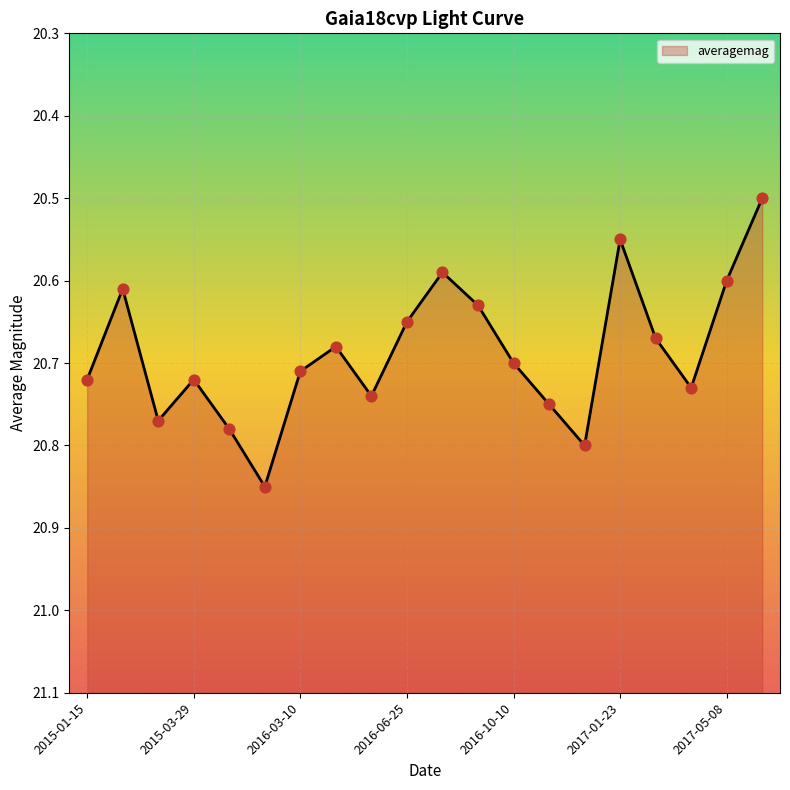

What is the ratio of the value at 2016-12-19 to the value at 2016-09-05?

1.0